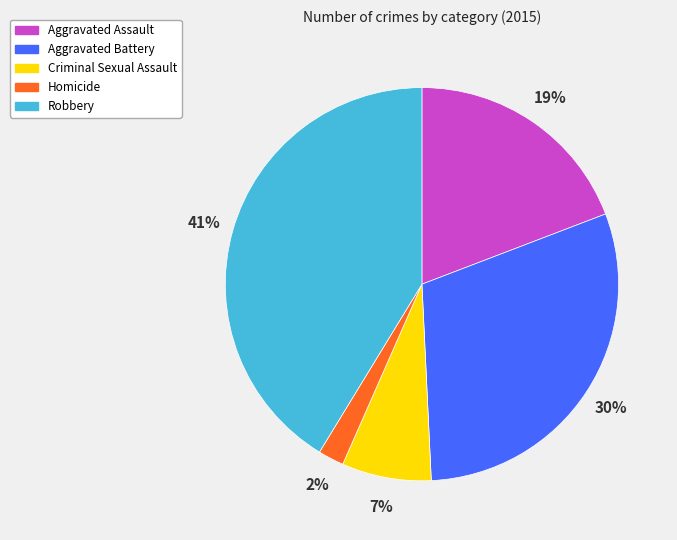

To the nearest percent, what portion does Homicide represent?

2%